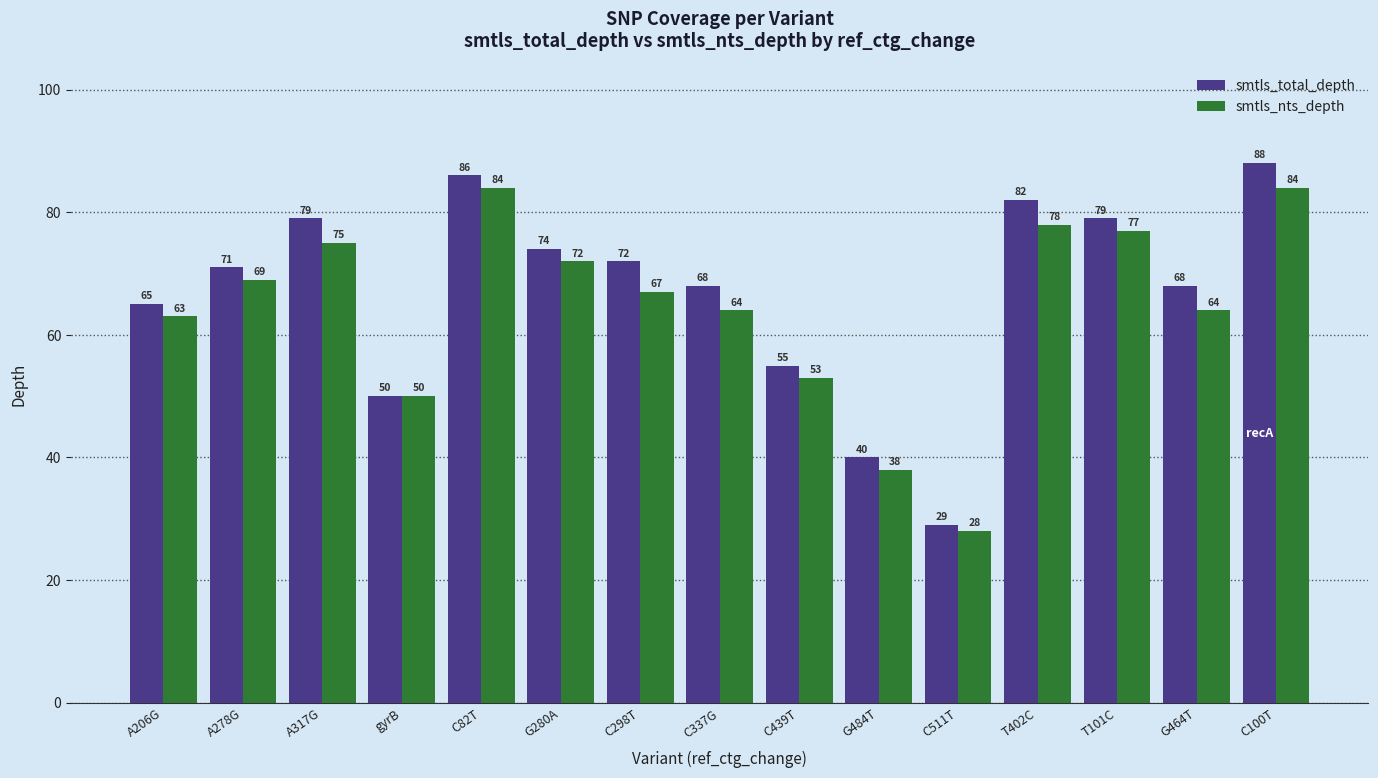

What is the minimum value shown in the chart?

28